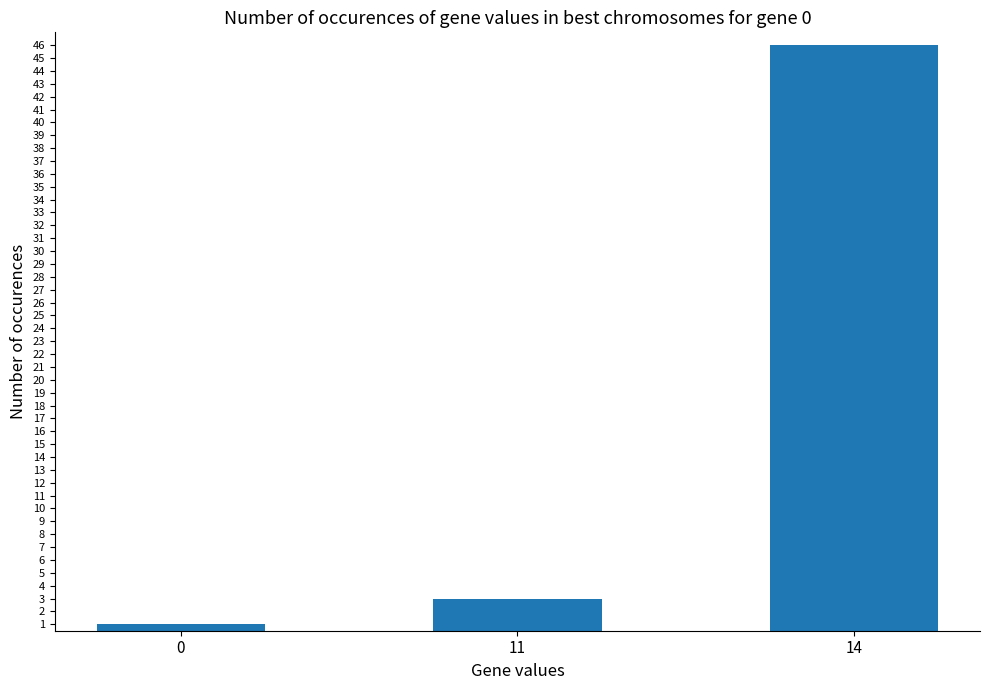

Rank the categories by value from lowest to highest.

0, 11, 14